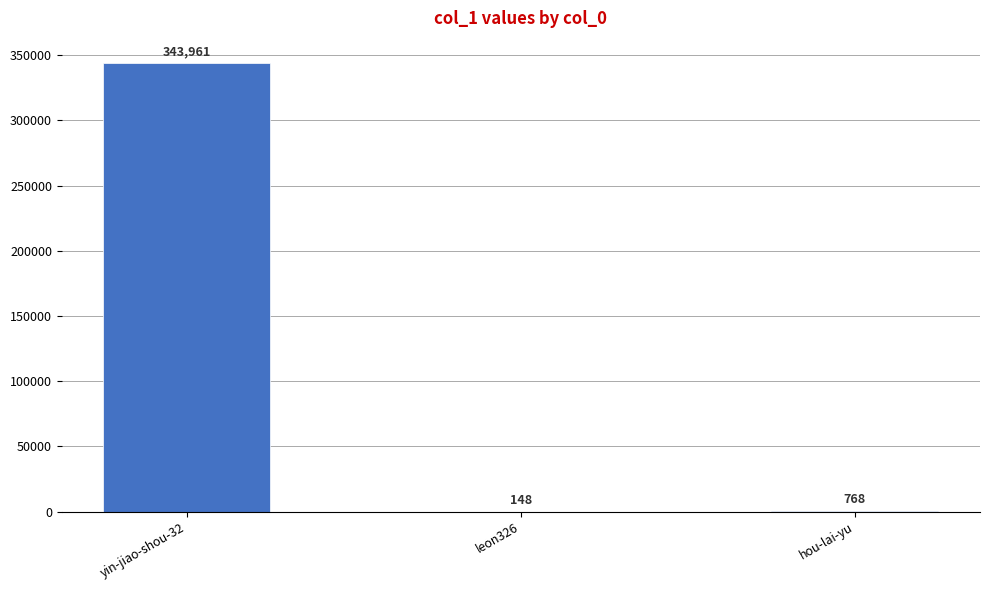

Where does the data first go above 768?

yin-jiao-shou-32